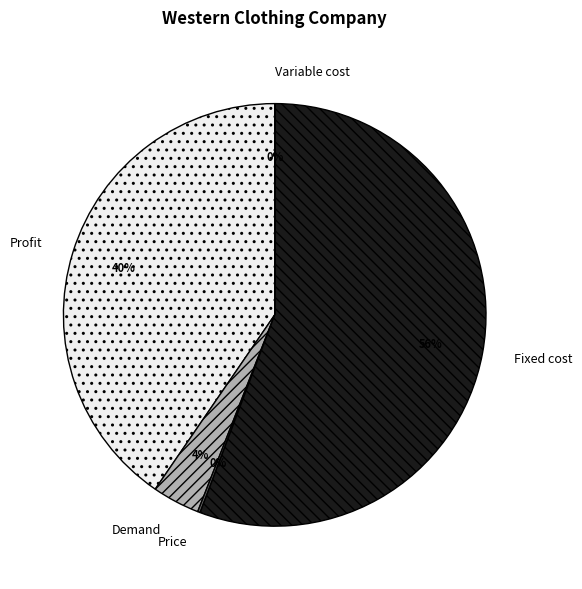

Between Profit and Fixed cost, which is larger?

Fixed cost